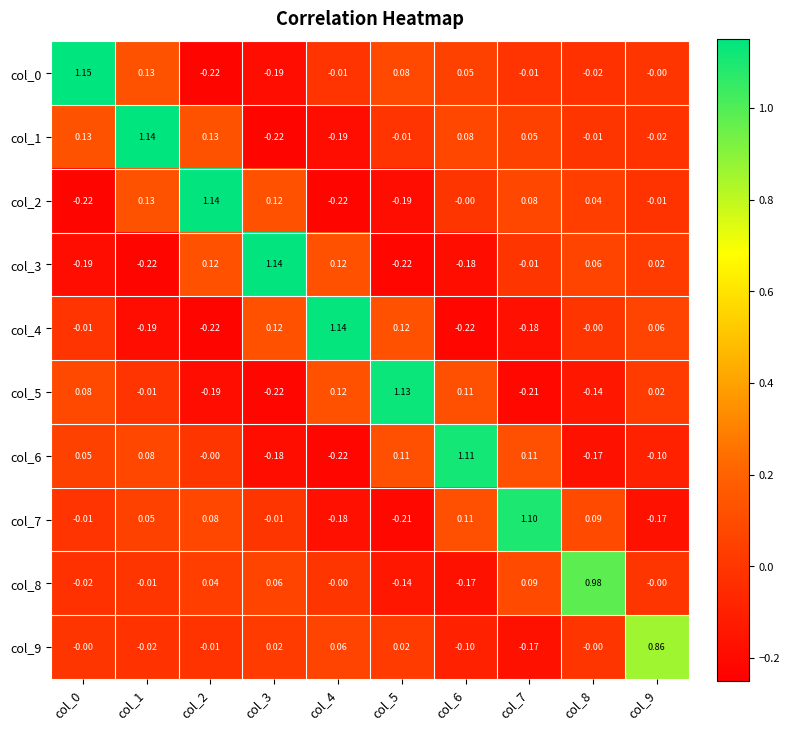

Is the value of col_8 at col_2 greater than the value of col_0 at col_8?

Yes